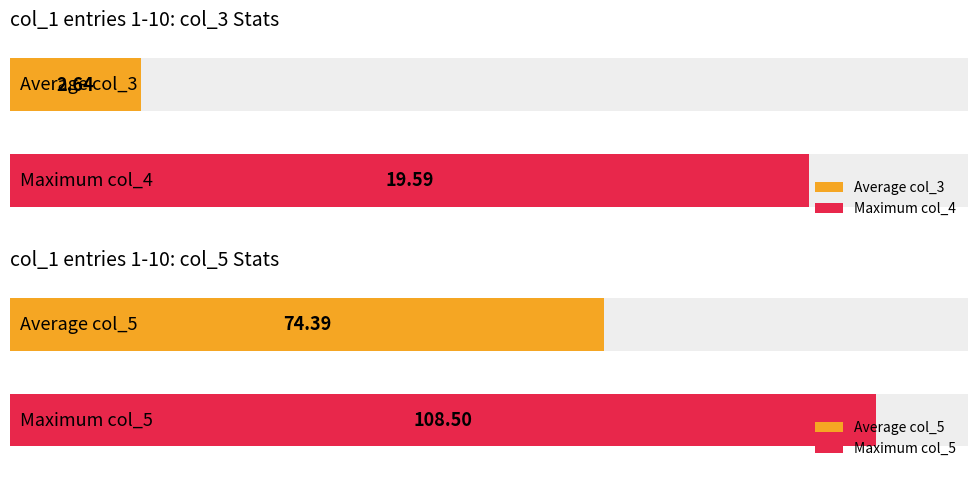

Is the value of col_3 at 12 greater than the value of col_4 at 5?

No